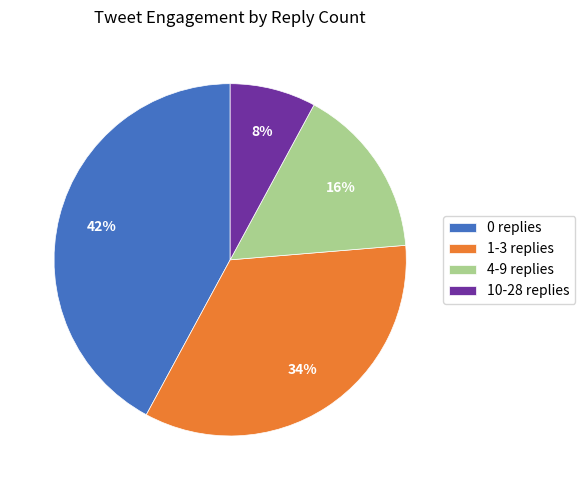

Which slice is the smallest?

10-28 replies